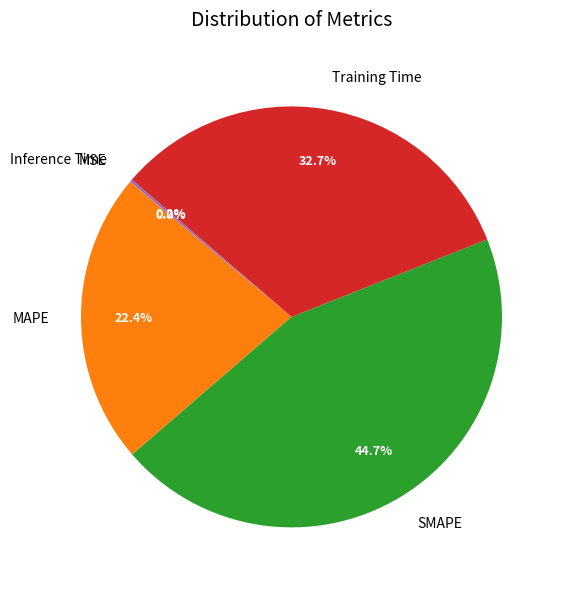

What percentage is NOT represented by MAPE?

77.6%